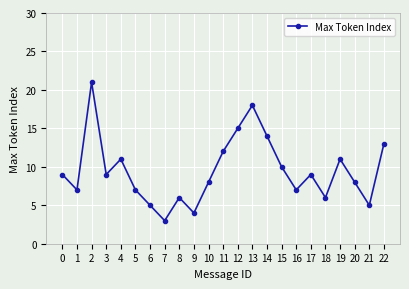

What is the sum of the values at 17 and 1?

16